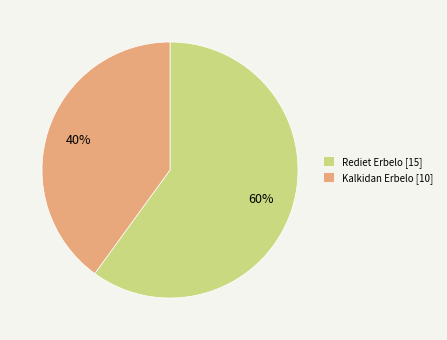

To the nearest percent, what is the average slice percentage?

50%